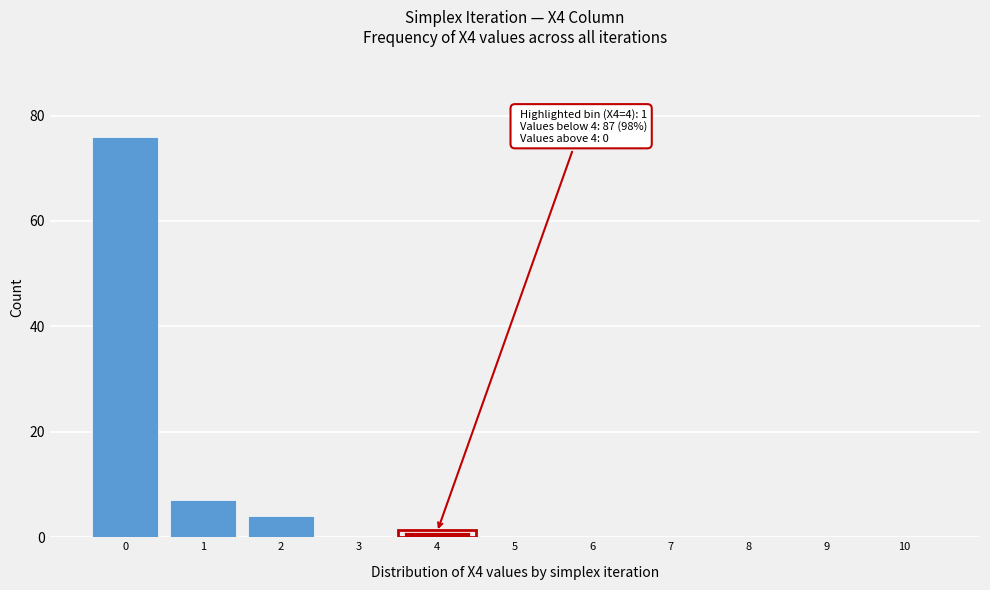

Reading right to left, what are all the values shown in this chart?

10=0	9=0	8=0	7=0	6=0	5=0	4=1	3=0	2=4	1=7	0=76